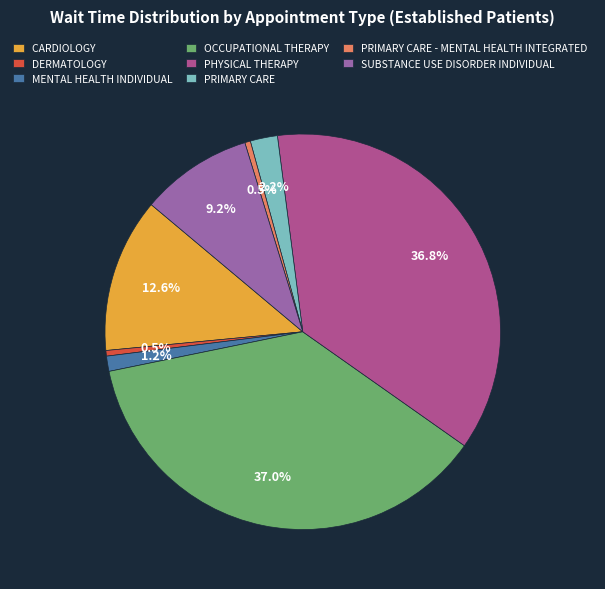

Combined, what portion of the pie is OCCUPATIONAL THERAPY and CARDIOLOGY?

49.6%